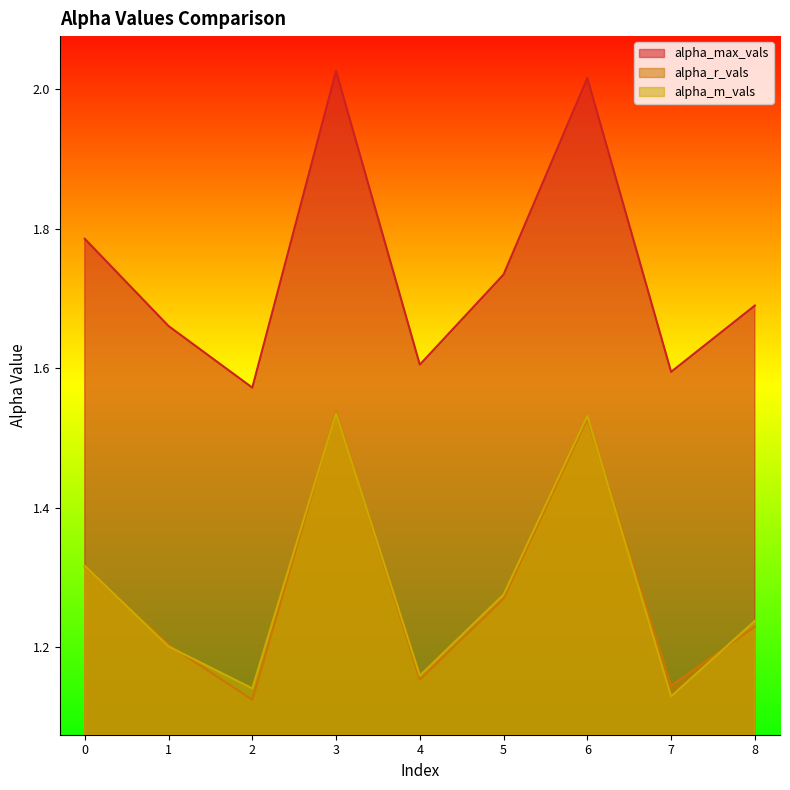

Count the number of data series in this chart.

3